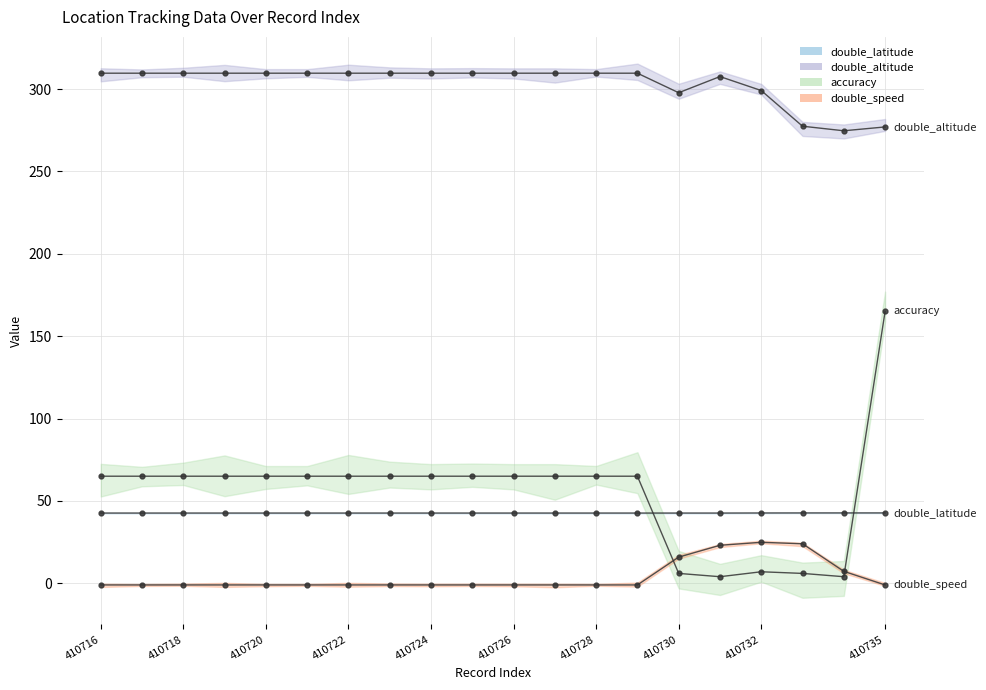

Is the value of double_altitude at 410733 greater than the value of double_latitude at 410735?

Yes